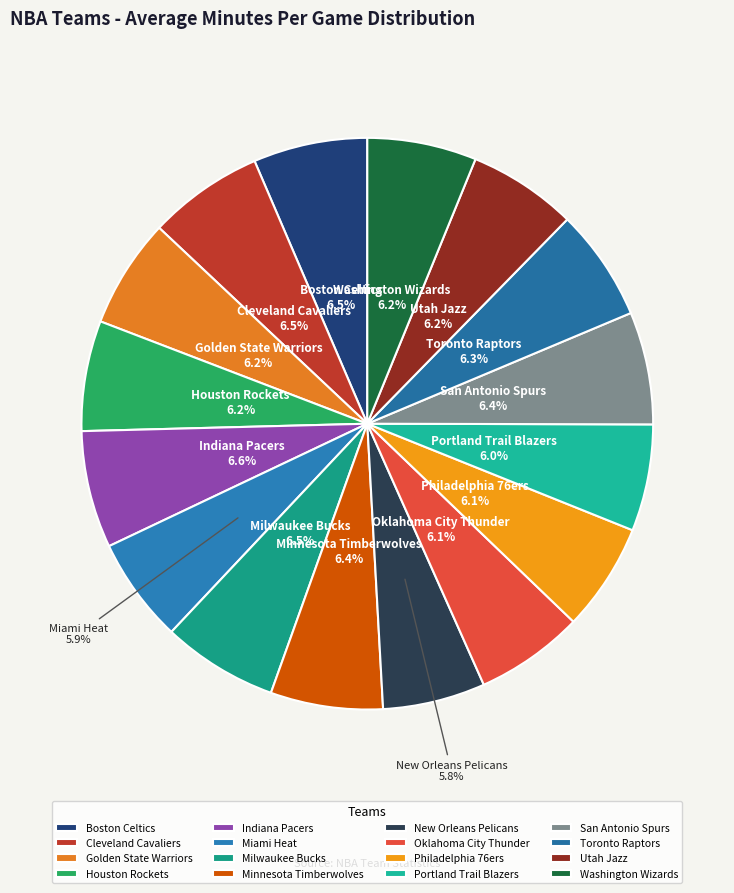

To the nearest percent, what percentage of the pie is Houston Rockets?

6%